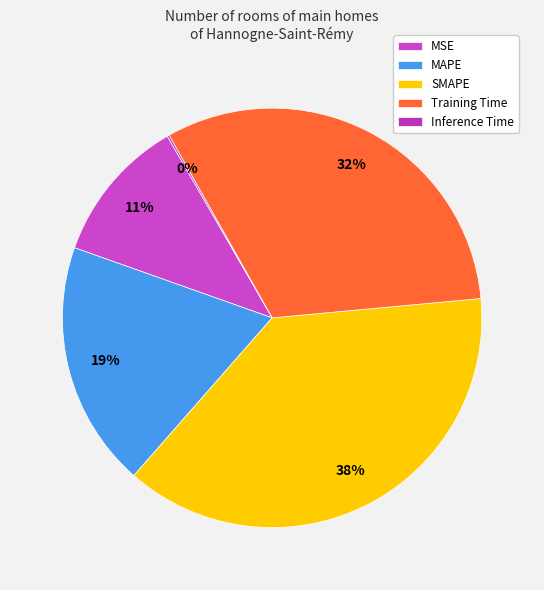

To the nearest percent, what is the difference between the SMAPE and MSE slice percentages?

27%